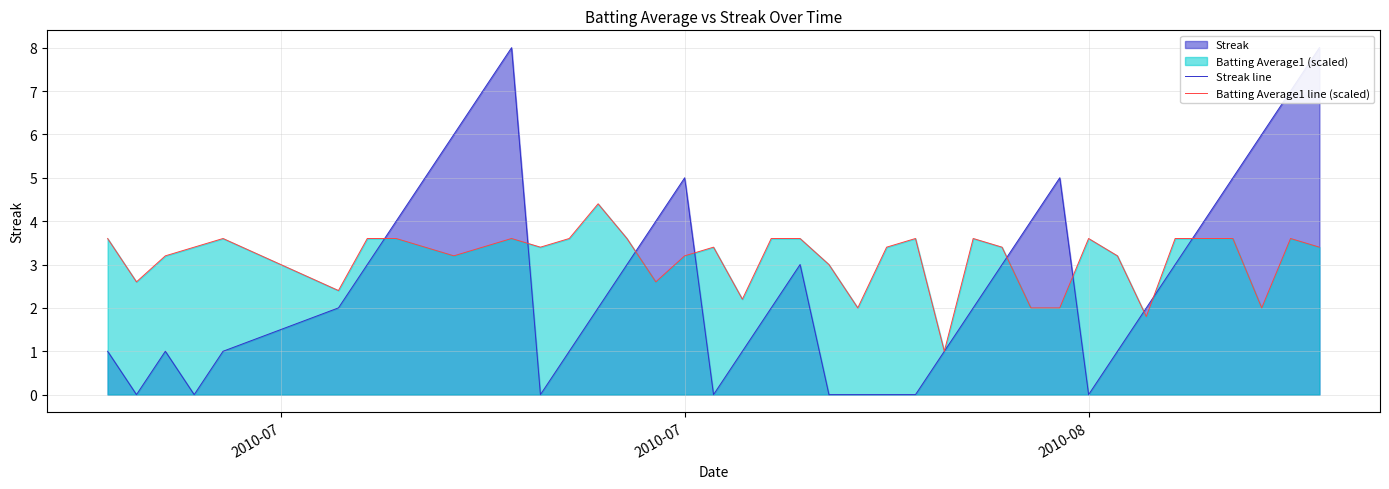

What is the highest value of the Batting Average1 line (scaled) series?

4.4